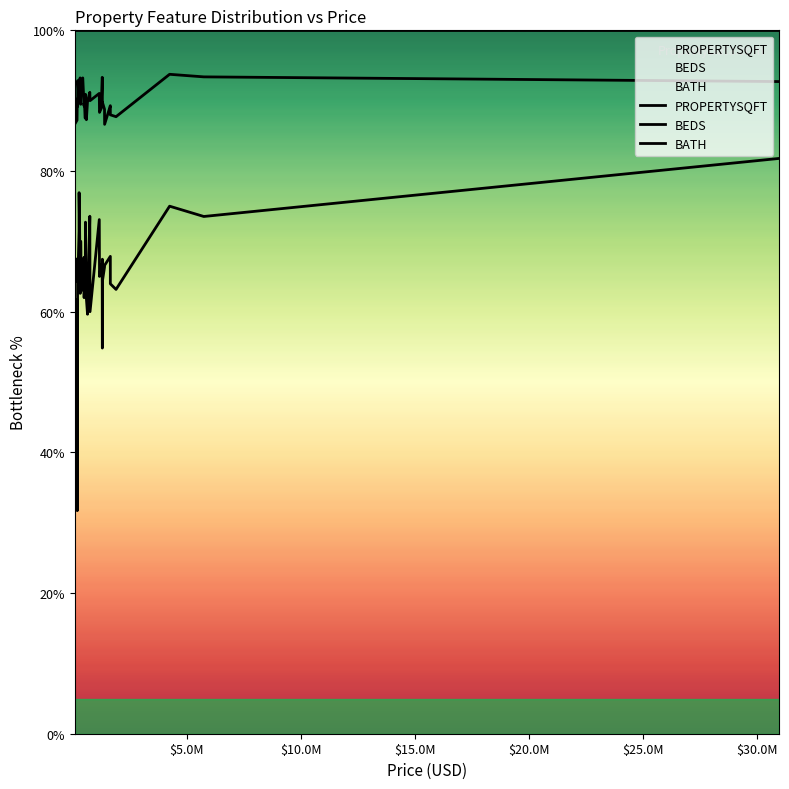

At how many categories does at least one series exceed 59?

40